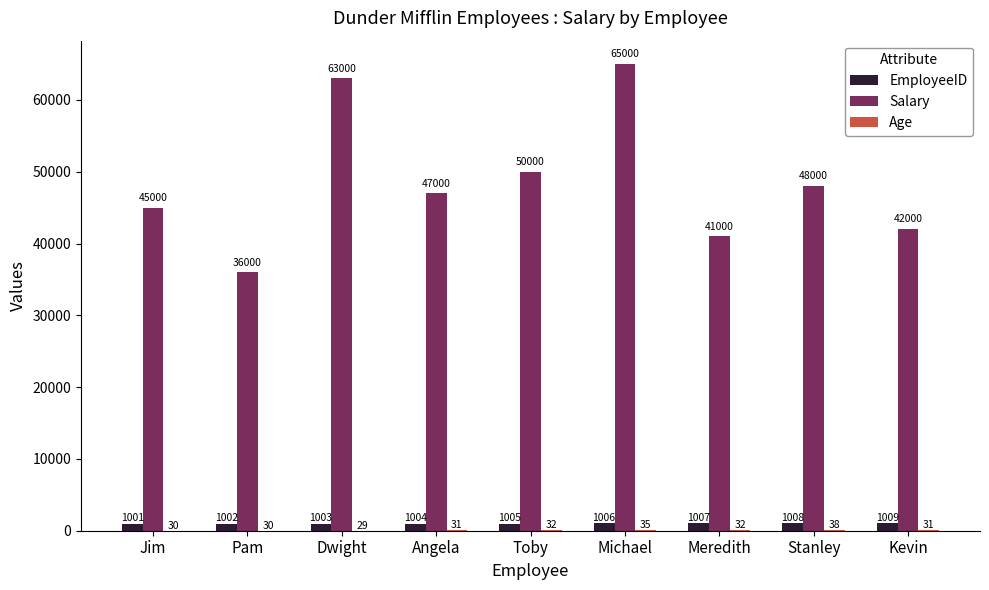

Between Pam and Kevin, which series saw the biggest shift?

Salary